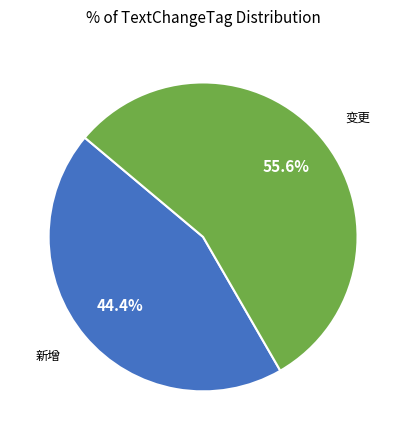

Between 变更 and 新增, which is larger?

变更